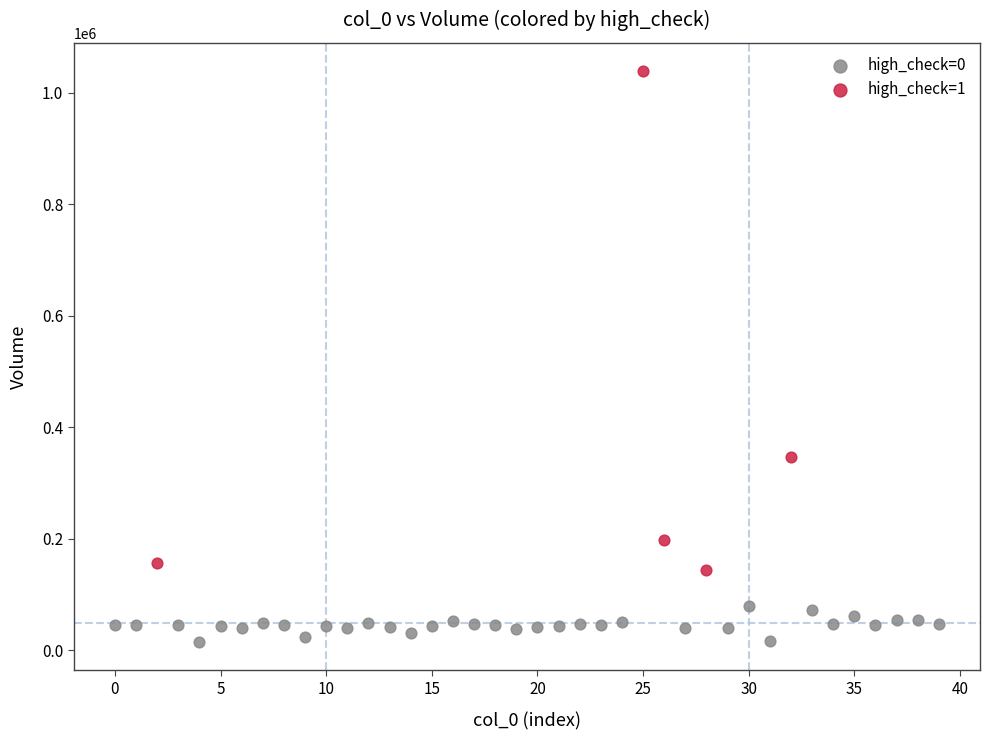

Which series reaches the maximum Y coordinate?

high_check=1